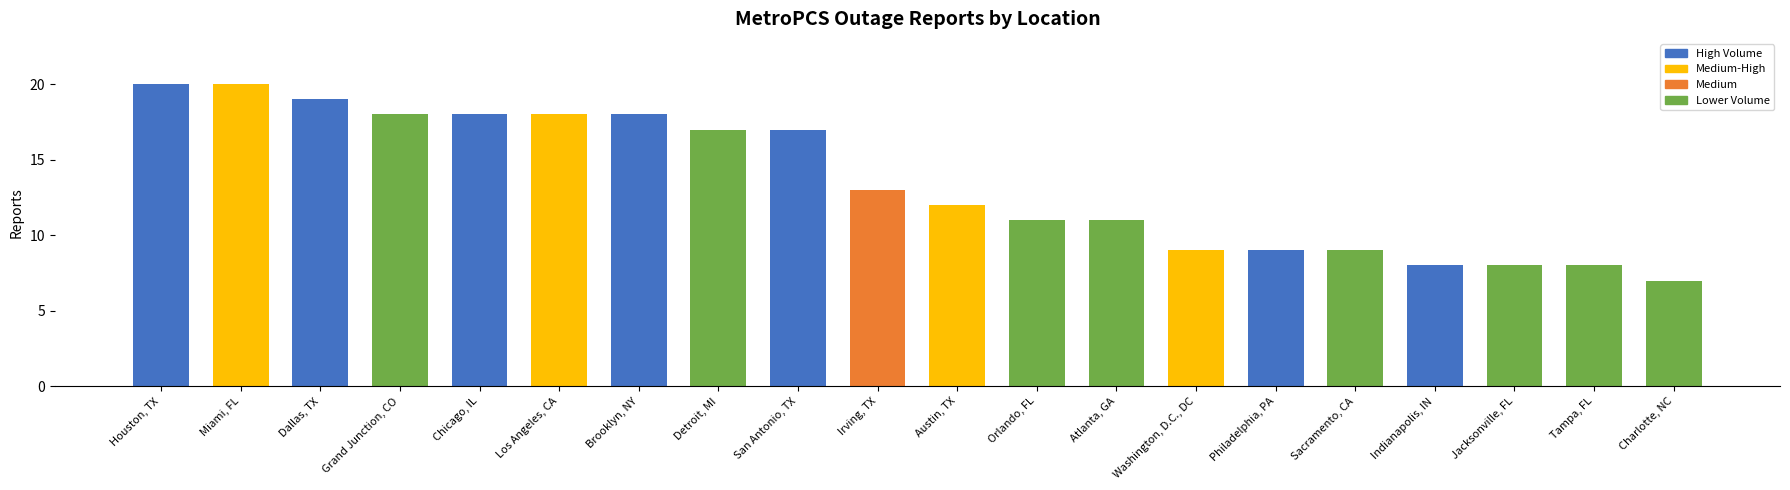

What is the maximum value shown in the chart?

20